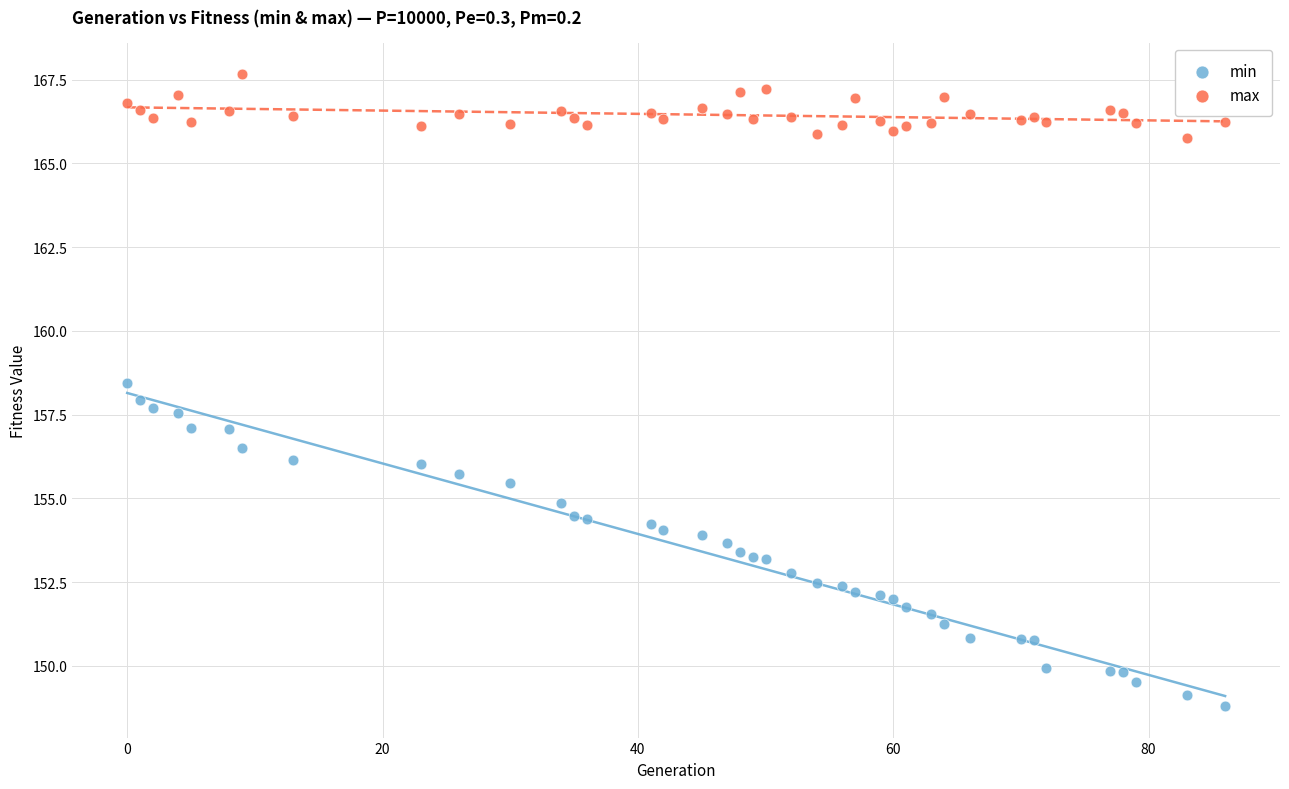

What are all the series names shown in the legend?

min, max